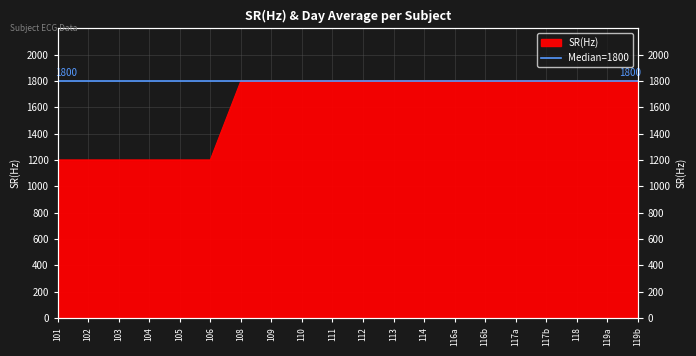

The value at 101 is 1200. True or false?

True